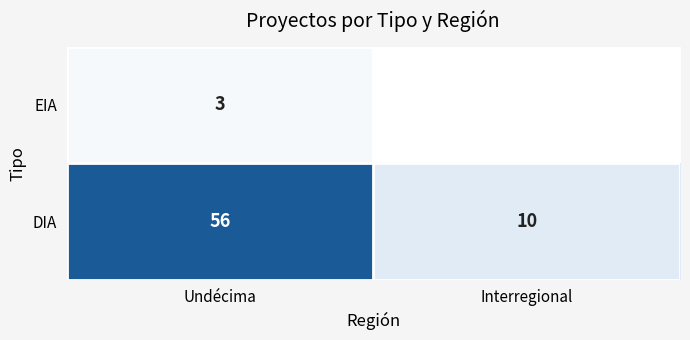

How many values in the DIA series are below 56?

1